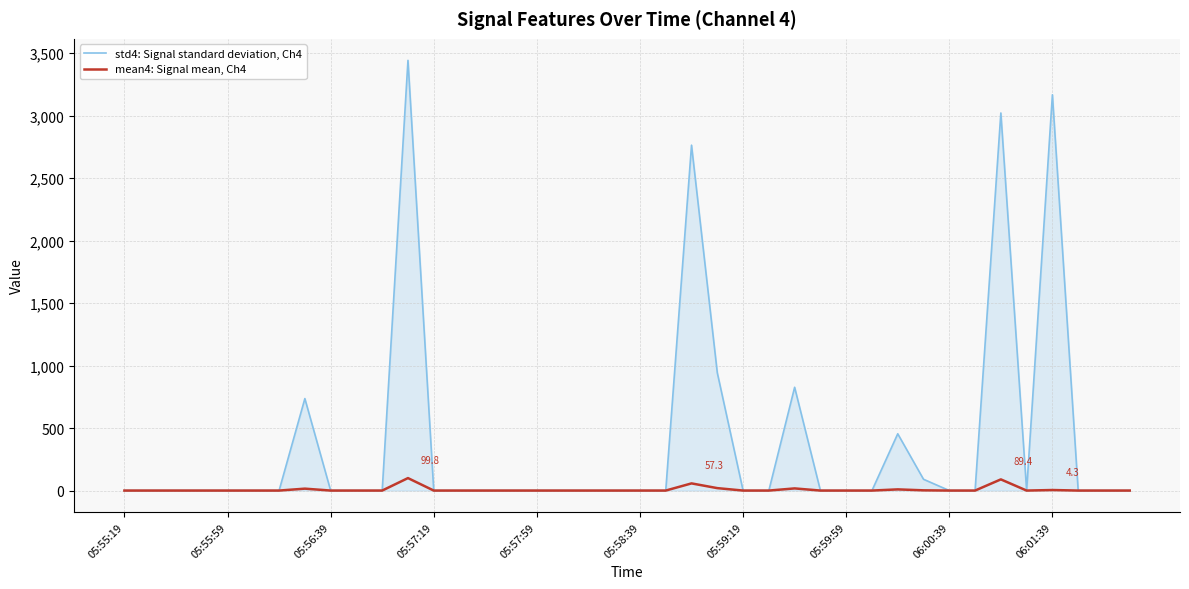

In mean4: Signal mean, Ch4, how many points are higher than both neighbors (excluding endpoints)?

8